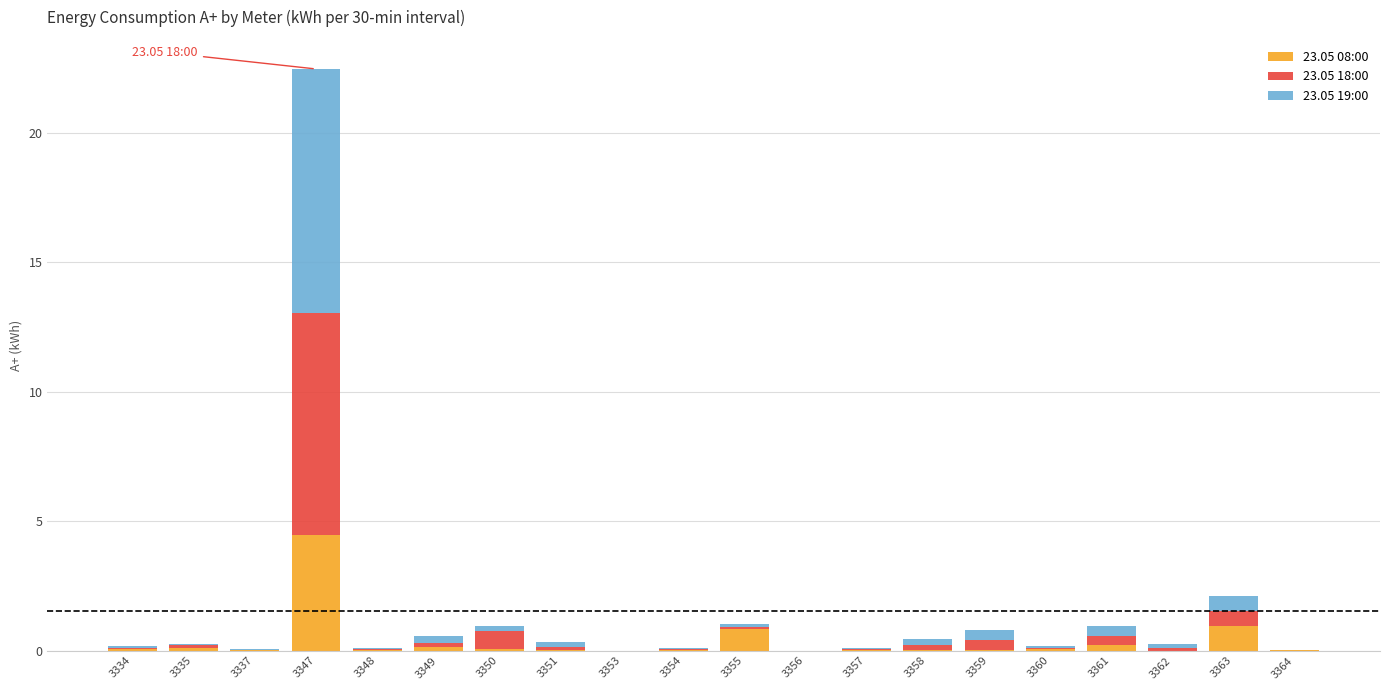

The 23.05 08:00 series shows 4.5 at 3347. True or false?

True